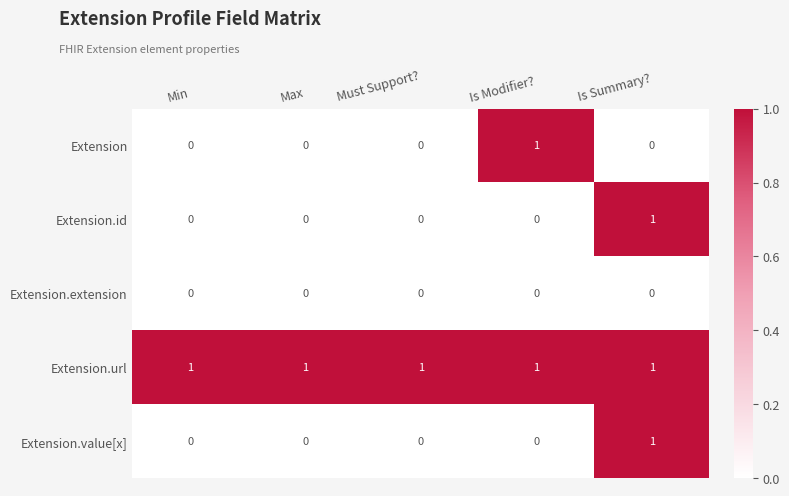

Reading left to right, what are all the values shown in this chart?

Extension: 0	0	0	1	0
Extension.id: 0	0	0	0	1
Extension.extension: 0	0	0	0	0
Extension.url: 1	1	1	1	1
Extension.value[x]: 0	0	0	0	1